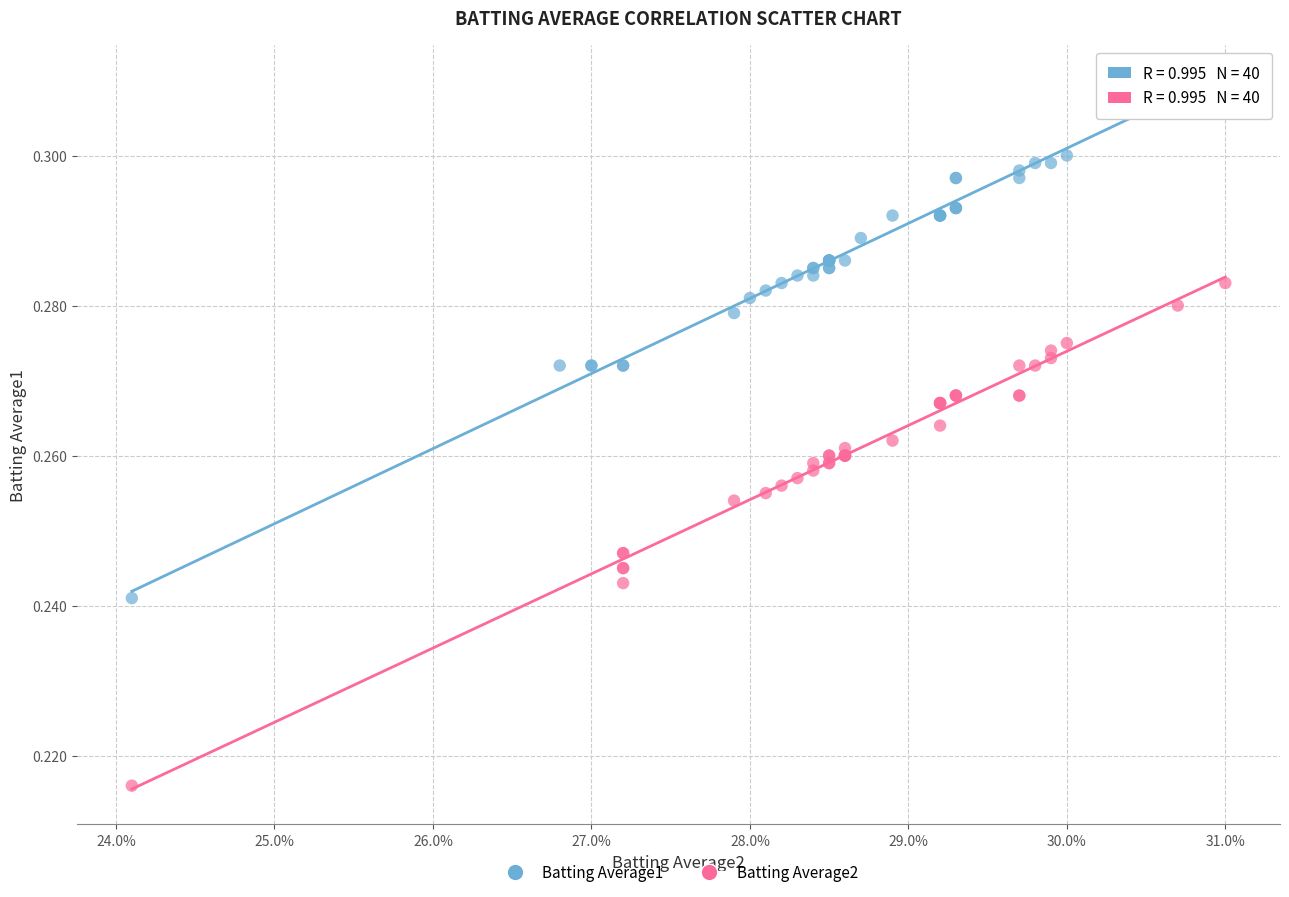

Which series contains the highest Y value?

Batting Average1